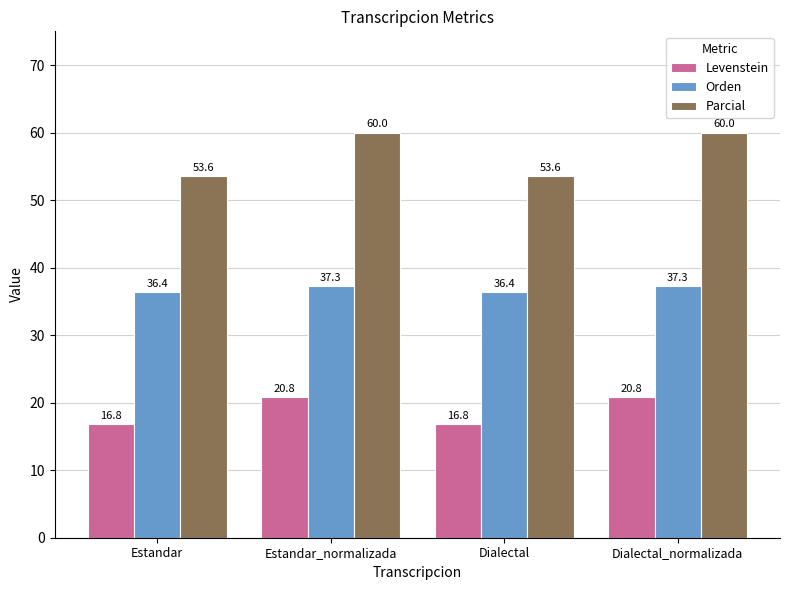

True or false: Levenstein has a value of 20.8 at Estandar_normalizada.

True